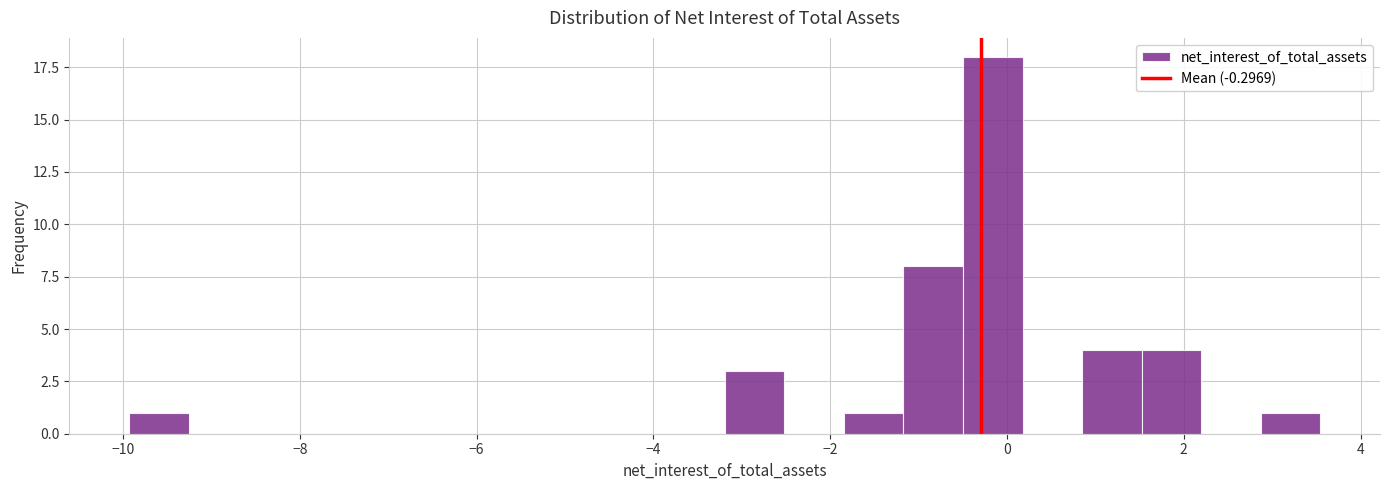

Read against the x-axis, roughly where is the centre of the tallest bar?

-0.2